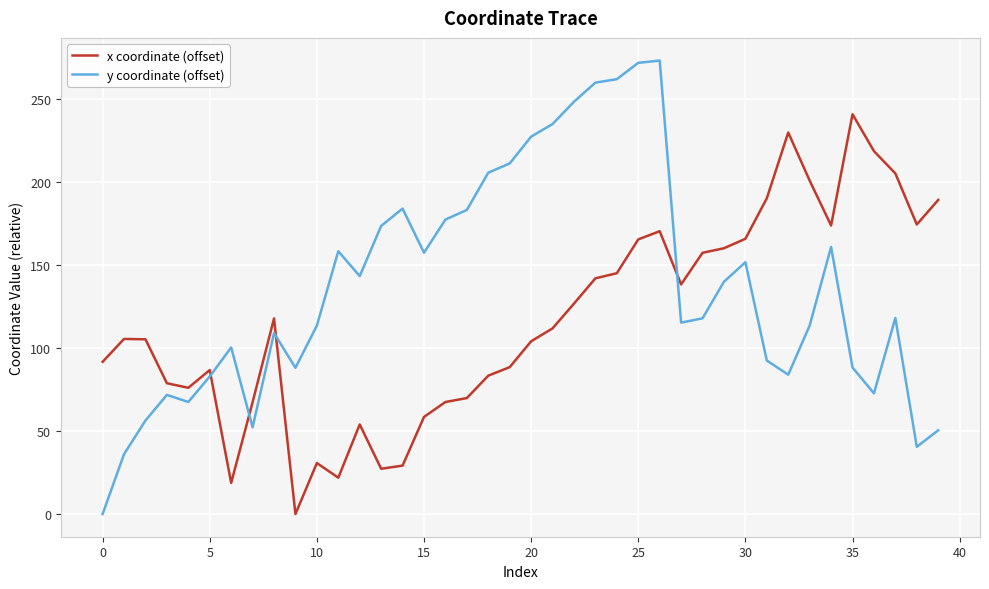

Which series has the largest total across all categories?

y coordinate (offset)